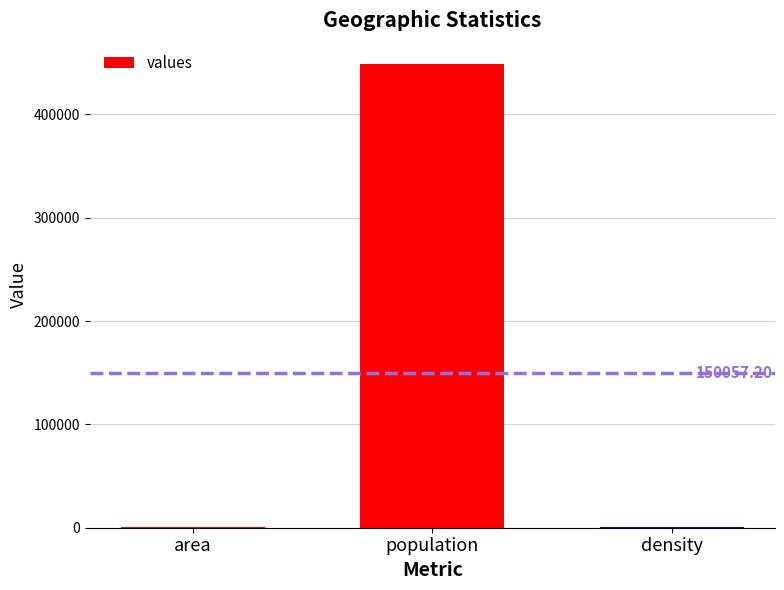

Where is the data nearest to the value 224574?

density